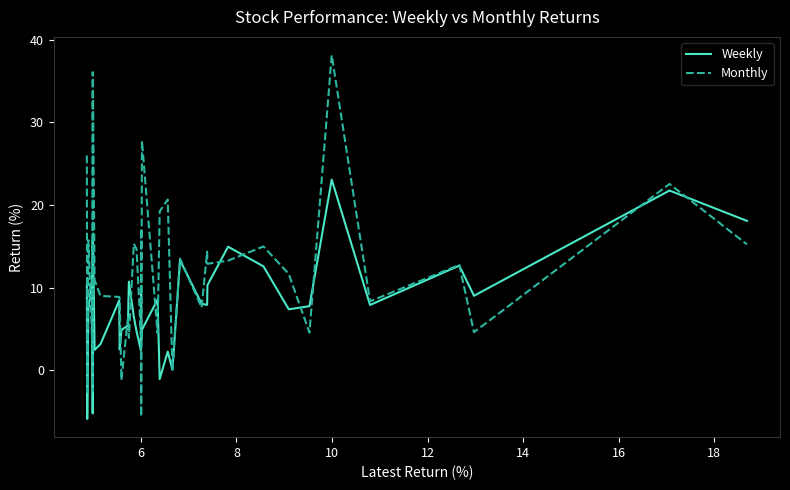

How many interior local peaks does the Weekly series have?

13